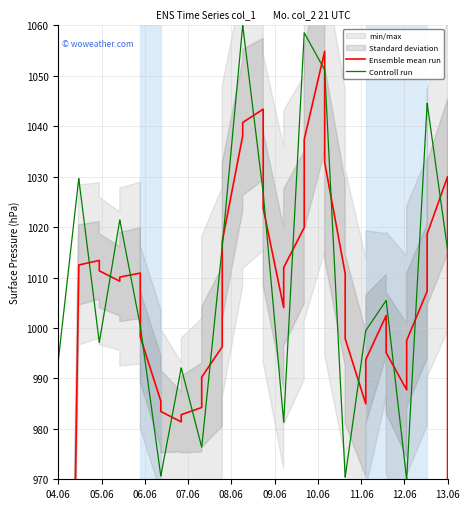

Rank the series by their maximum value, from lowest to highest.

Ensemble mean run, Controll run